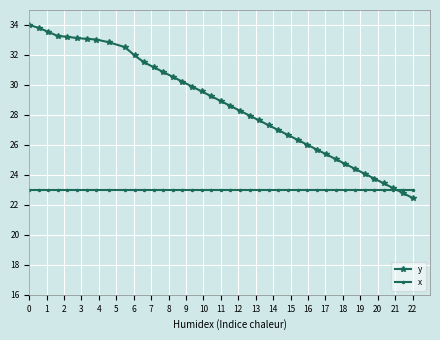

List the series in order of their peak value, highest first.

y, x